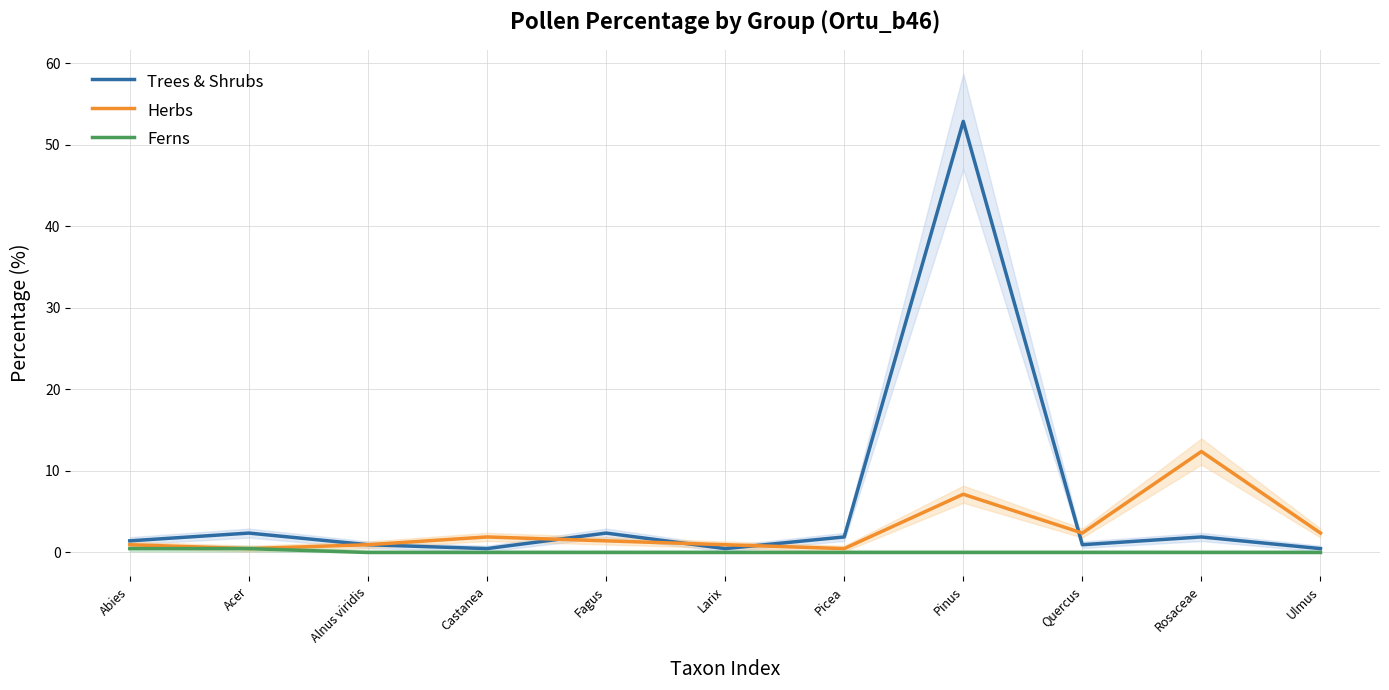

In Herbs, how many points are lower than both neighbors (excluding endpoints)?

3